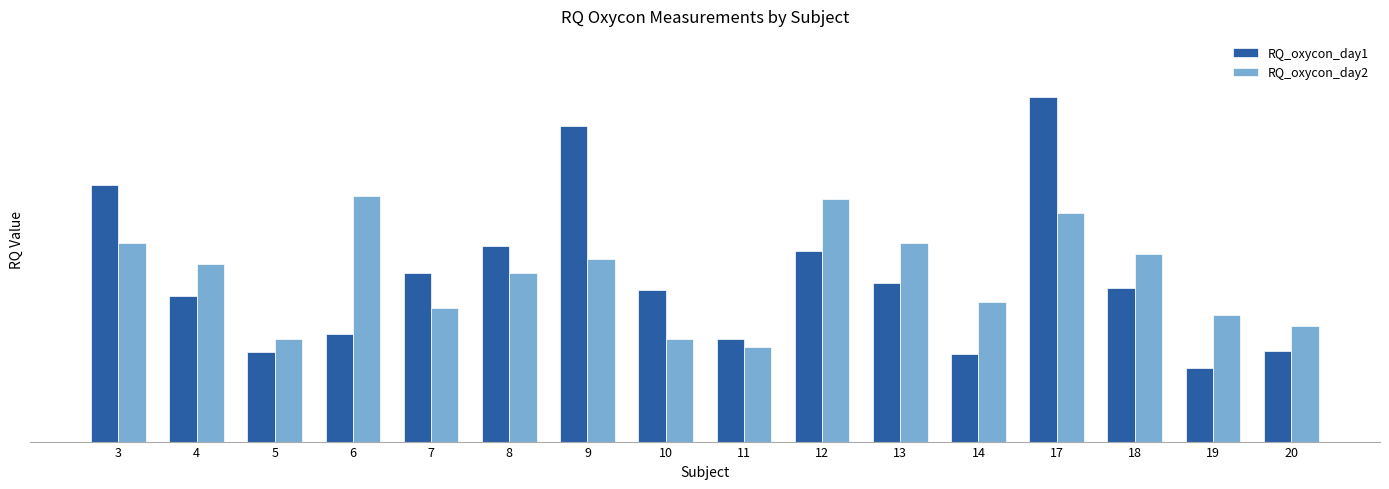

What are all the series names shown in the legend?

RQ_oxycon_day1, RQ_oxycon_day2